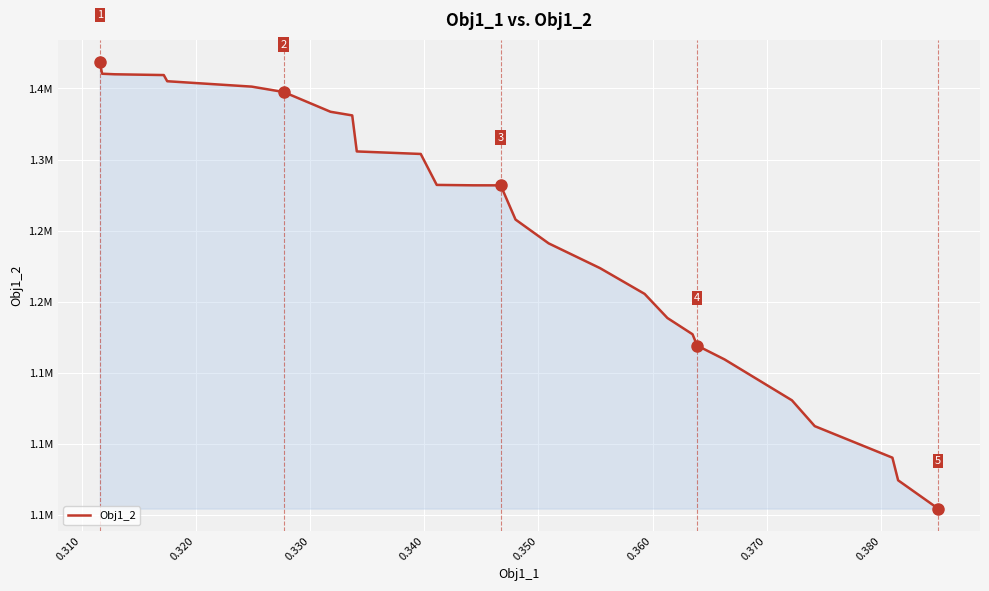

Is this an area chart (filled region under the line)?

Yes